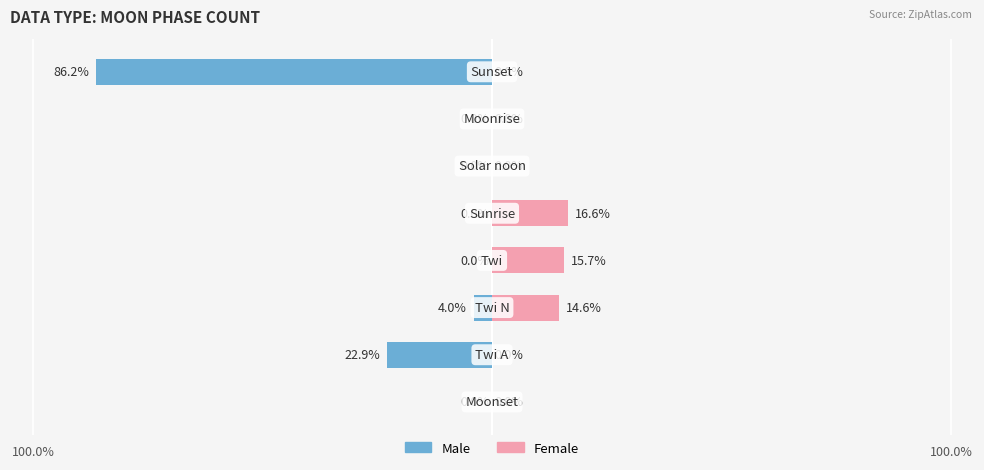

At 7, list the series in order from smallest to largest.

Male, Female